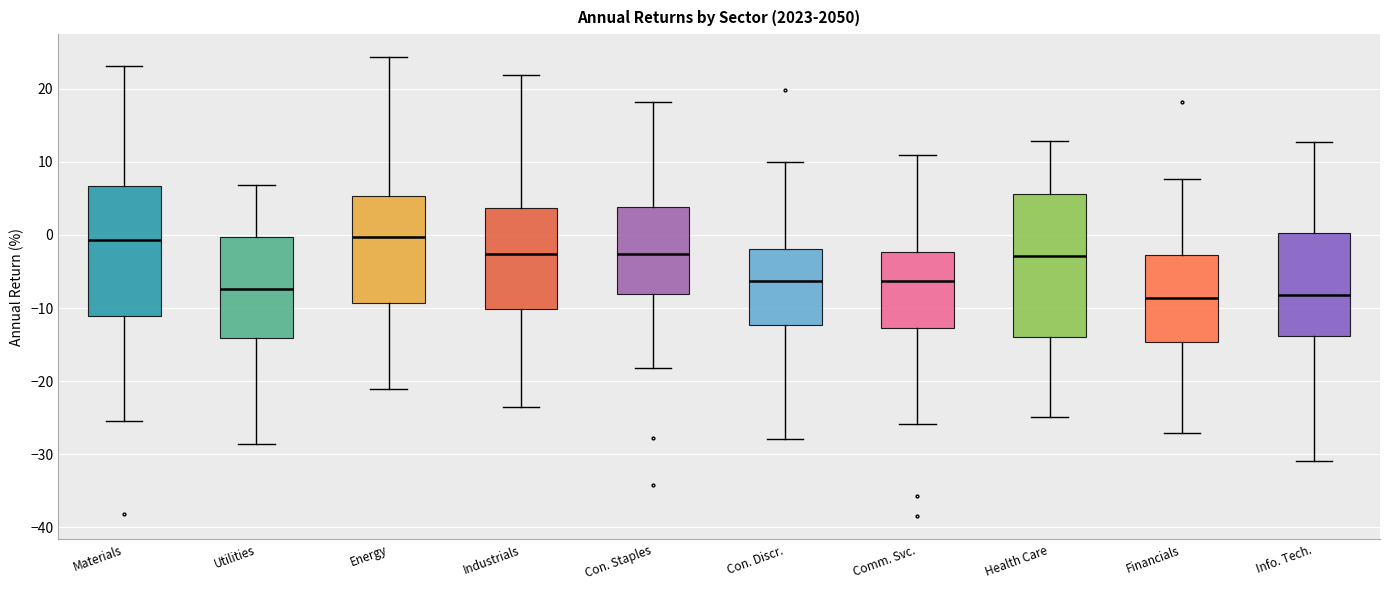

Reading left to right, transcribe this box plot: for each box, give where its median line is, the range the box spans, and where its two whiskers end, as read against the y-axis. The values are not printed on the chart, so give them approximately, as read against the axis.

Materials: median -1, box -11 to 7, whiskers -25 to 23
Utilities: median -7, box -14 to 0, whiskers -29 to 7
Energy: median 0, box -9 to 5, whiskers -21 to 24
Industrials: median -3, box -10 to 4, whiskers -24 to 22
Con. Staples: median -3, box -8 to 4, whiskers -18 to 18
Con. Discr.: median -6, box -12 to -2, whiskers -28 to 10
Comm. Svc.: median -6, box -13 to -2, whiskers -26 to 11
Health Care: median -3, box -14 to 6, whiskers -25 to 13
Financials: median -9, box -15 to -3, whiskers -27 to 8
Info. Tech.: median -8, box -14 to 0, whiskers -31 to 13